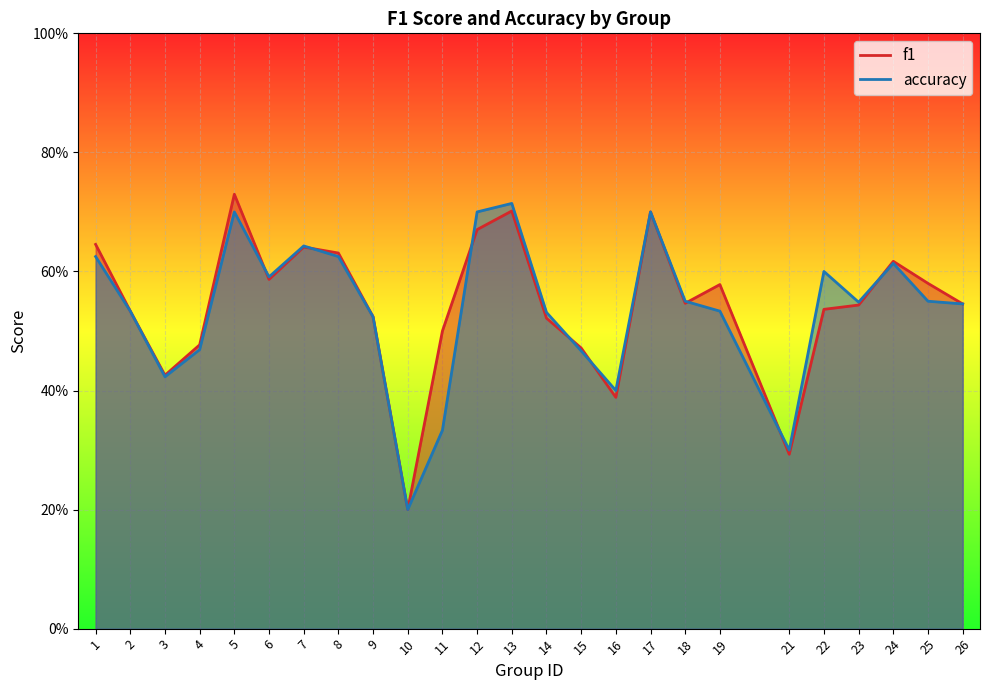

What is the value of the f1 point at the 16th from the left?

0.4